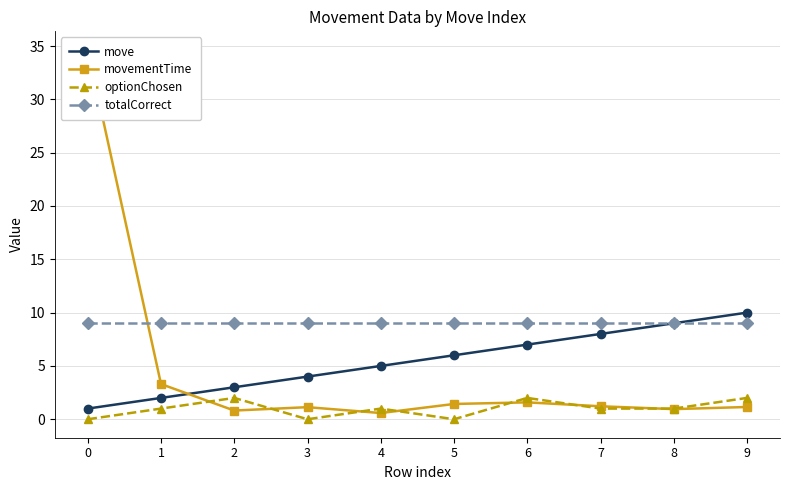

The value of totalCorrect at 2 is 9.0. True or false?

True